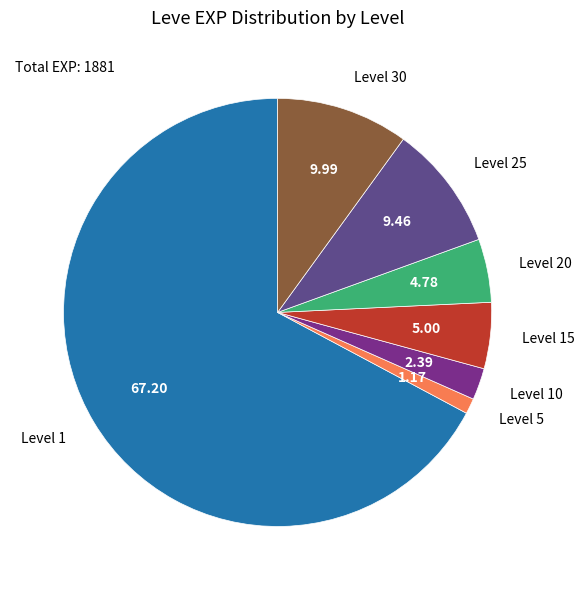

Which has a higher value, Level 1 or Level 5?

Level 1